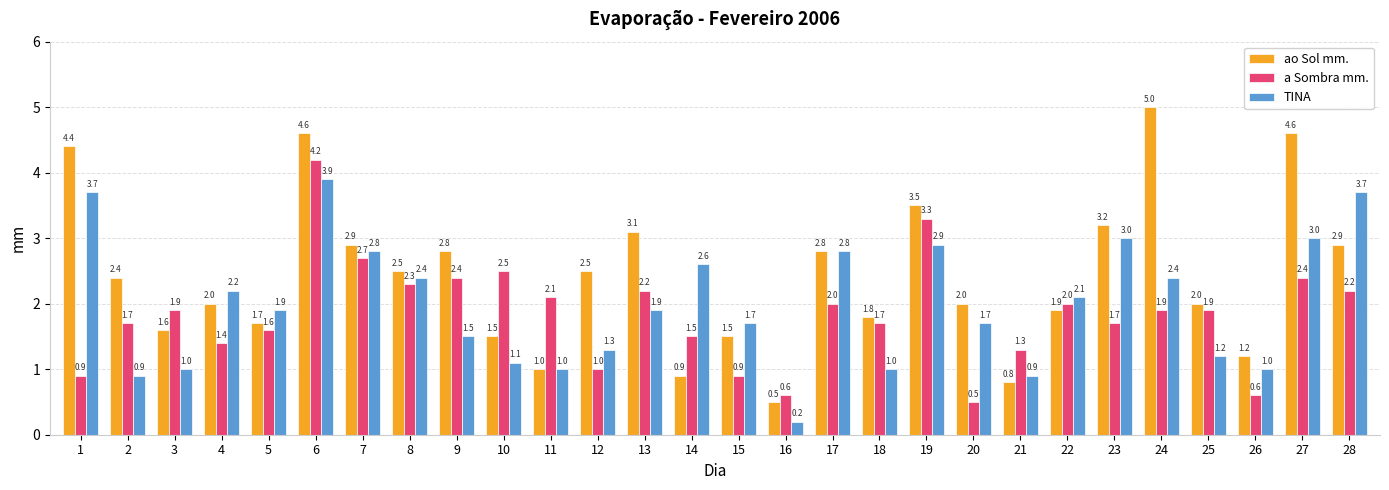

At which label does TINA reach its minimum?

16